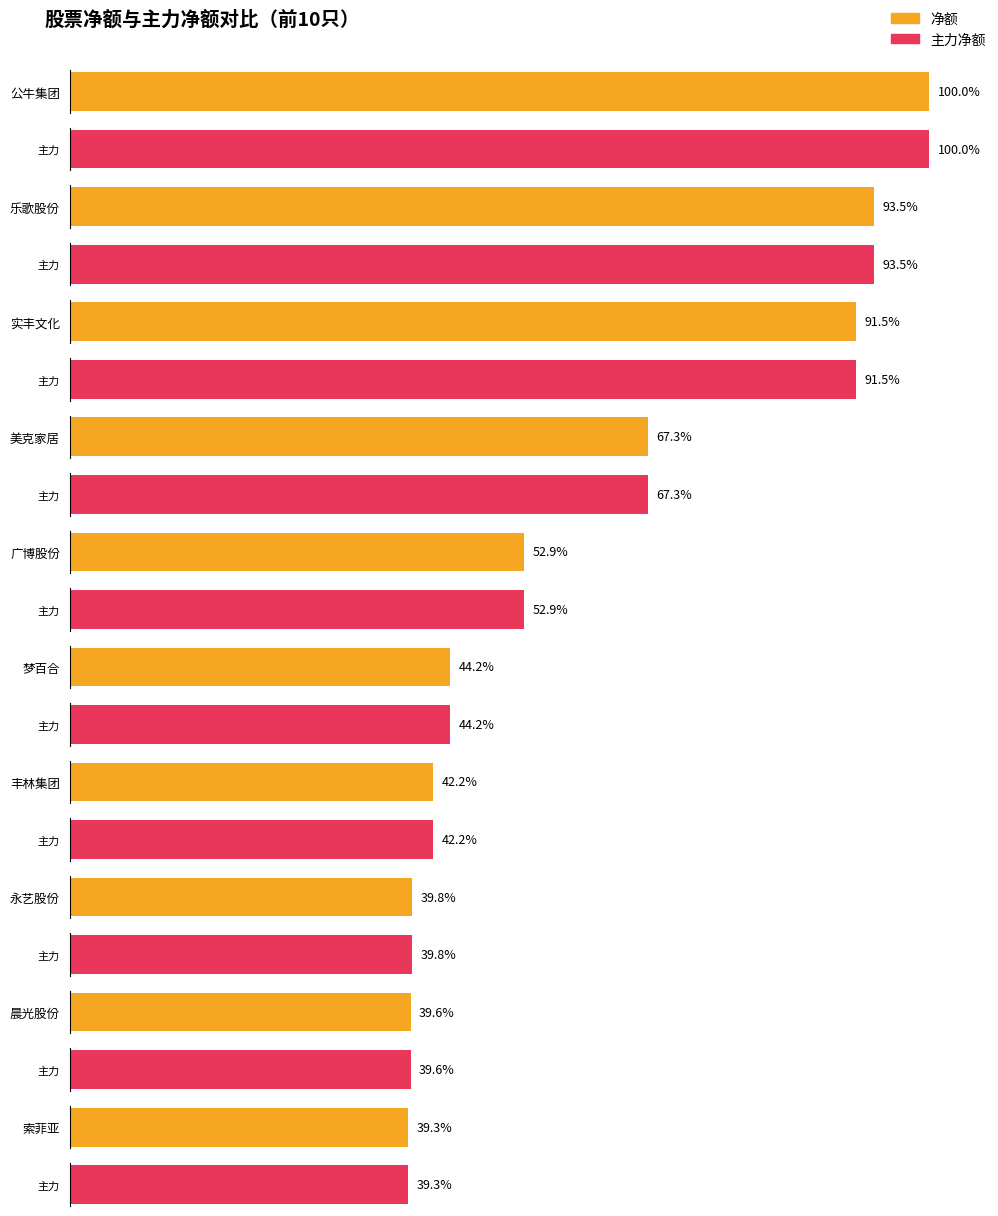

At which category does the chart reach its peak across all series?

公牛集团